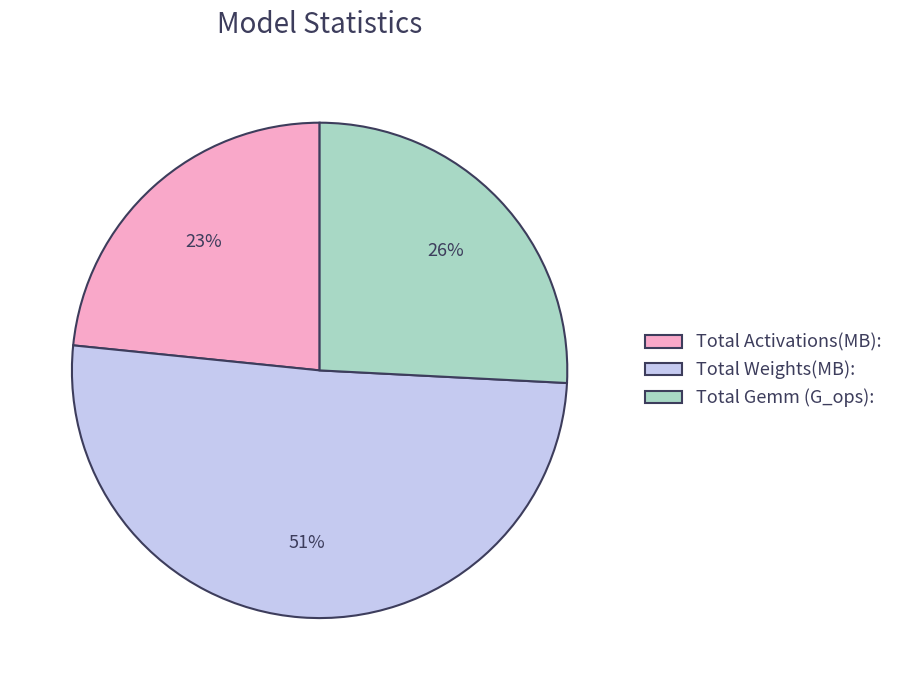

What is the largest slice in the pie chart?

Total Weights(MB):